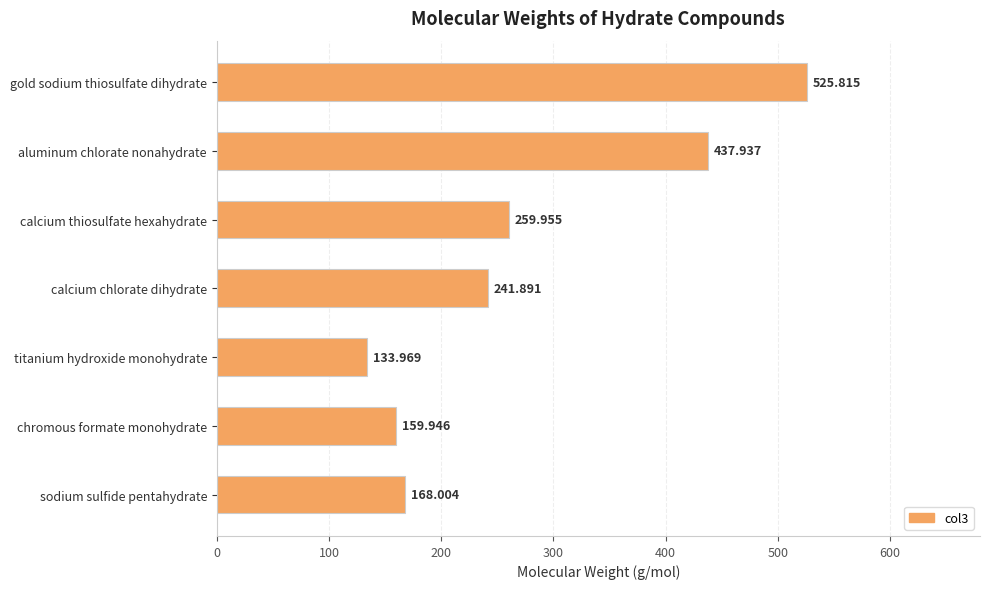

Count the number of categories in the chart.

7